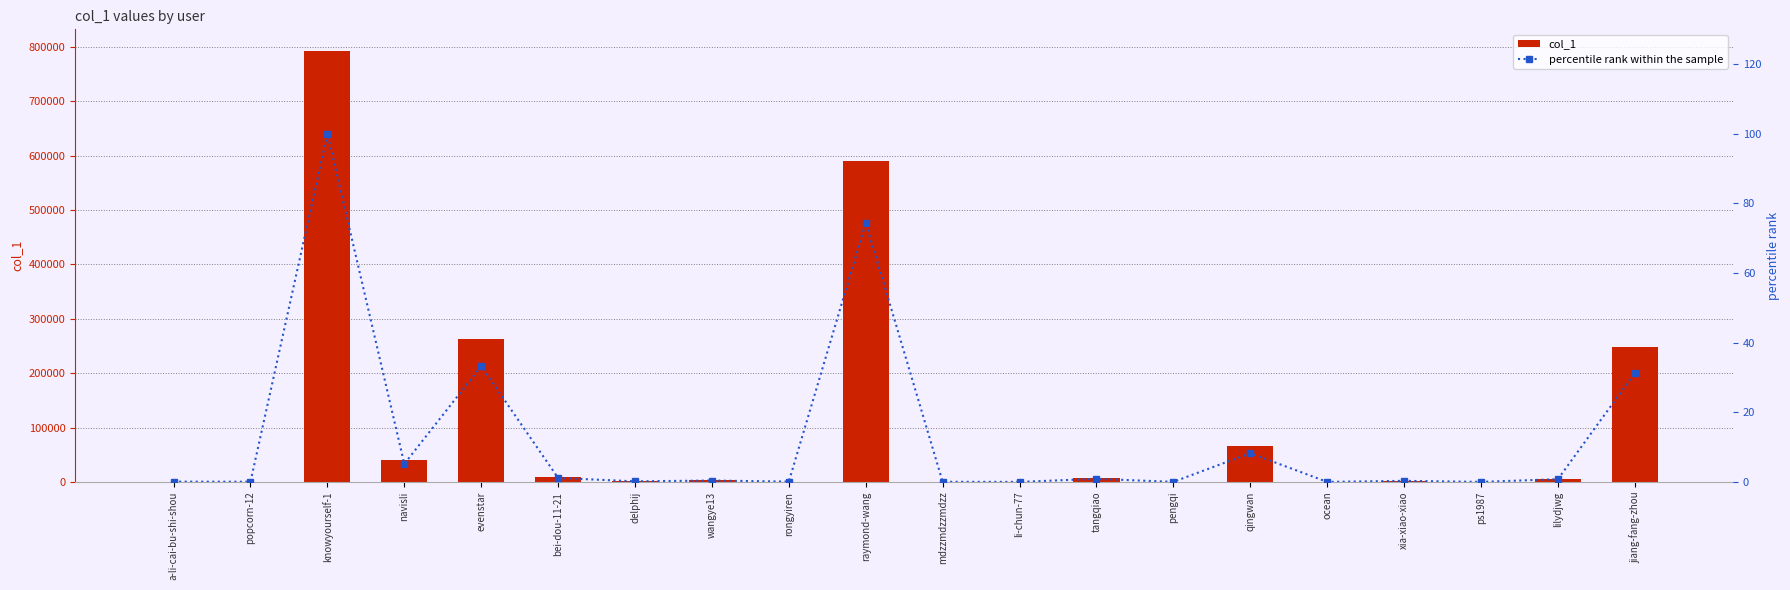

Between jiang-fang-zhou and evenstar, which is larger?

evenstar